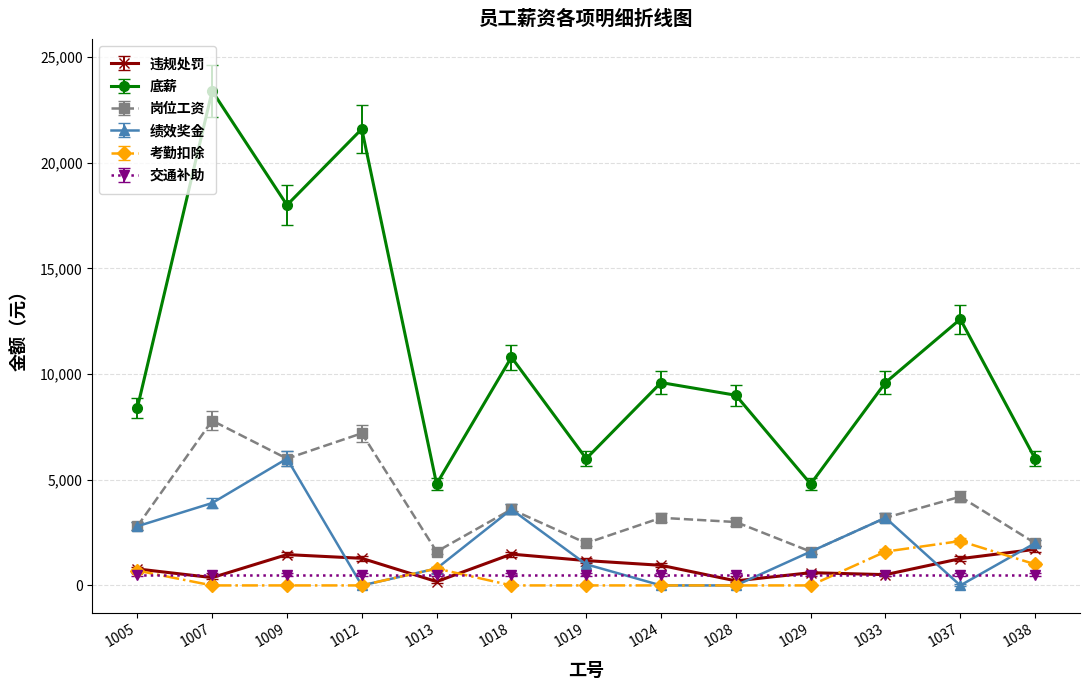

What is the sum of all 岗位工资 values?

48200